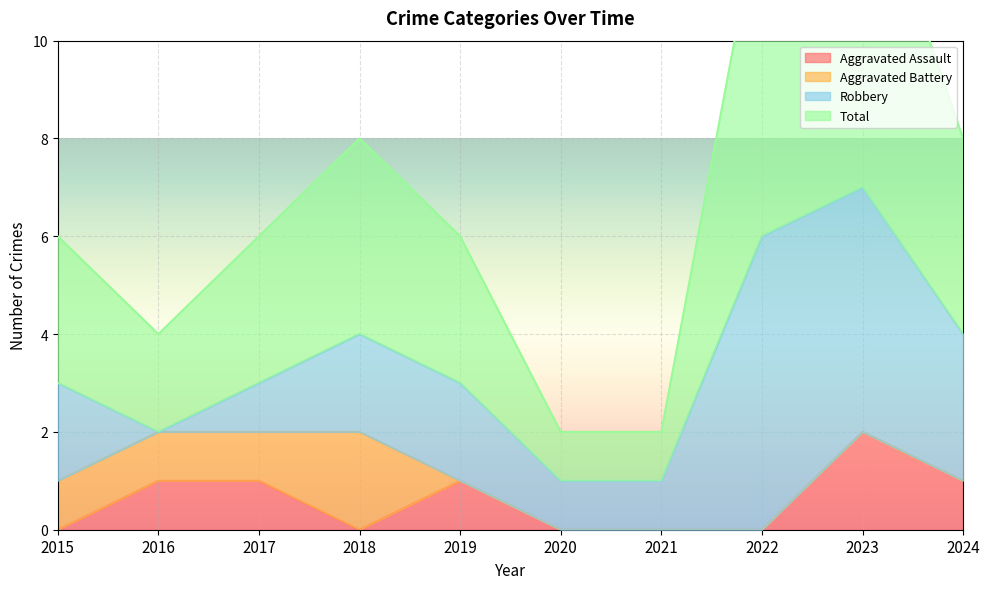

How many values in the Total series are below 6?

3